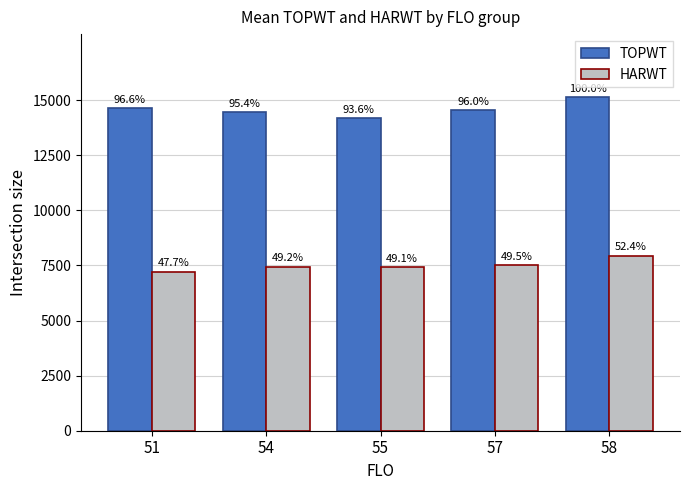

What are all the series names shown in the legend?

TOPWT, HARWT